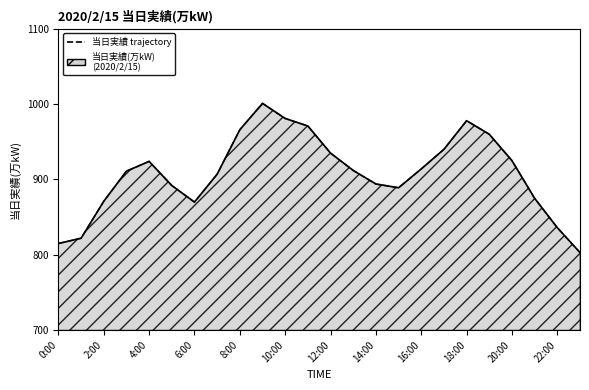

Count the number of categories in the chart.

24